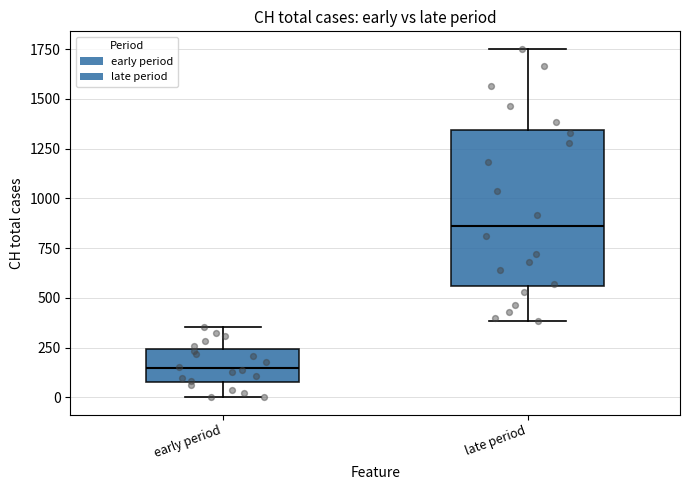

Reading left to right, transcribe this box plot: for each box, give where its median line is, the range the box spans, and where its two whiskers end, as read against the y-axis. The values are not printed on the chart, so give them approximately, as read against the axis.

early period: median 150, box 100 to 250, whiskers 0 to 350
late period: median 850, box 550 to 1350, whiskers 400 to 1750